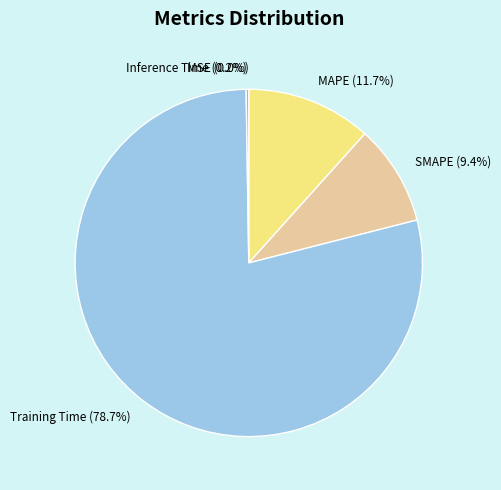

To the nearest percent, what is the average slice percentage?

20%